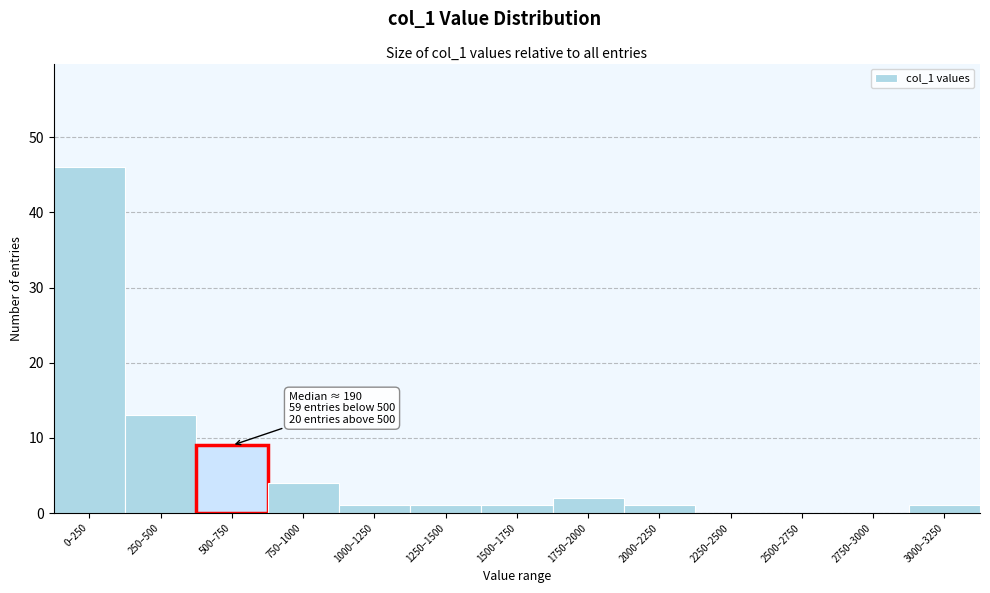

Reading left to right, list all the values displayed in this chart.

0–250=46	250–500=13	500–750=9	750–1000=4	1000–1250=1	1250–1500=1	1500–1750=1	1750–2000=2	2000–2250=1	2250–2500=0	2500–2750=0	2750–3000=0	3000–3250=1